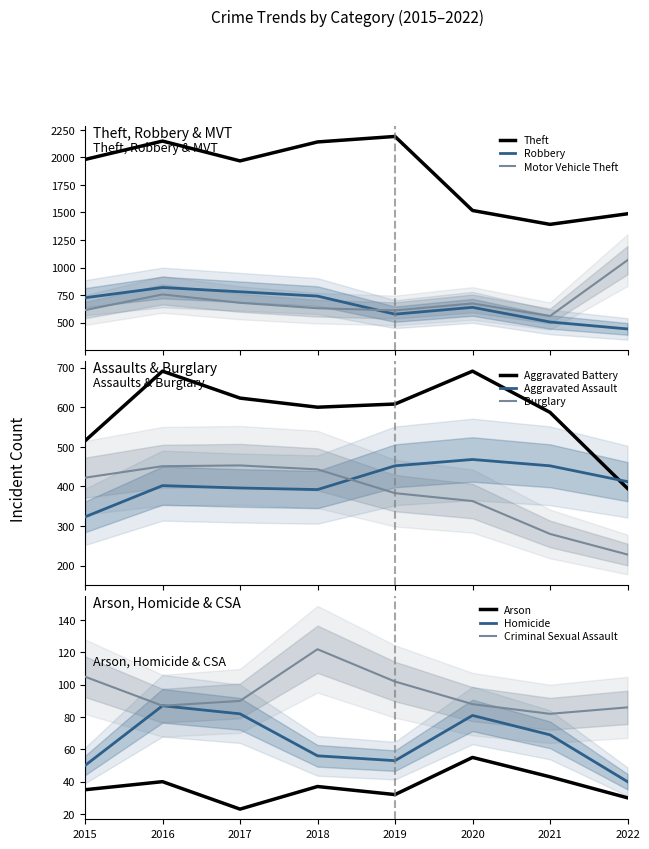

The value of Arson at 2019 is 50. True or false?

False